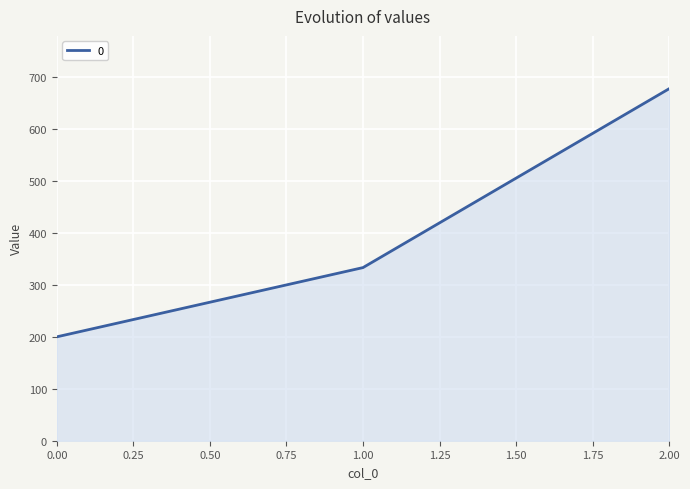

Reading right to left, transcribe all the data shown in this chart.

677.8	333.3	200.0